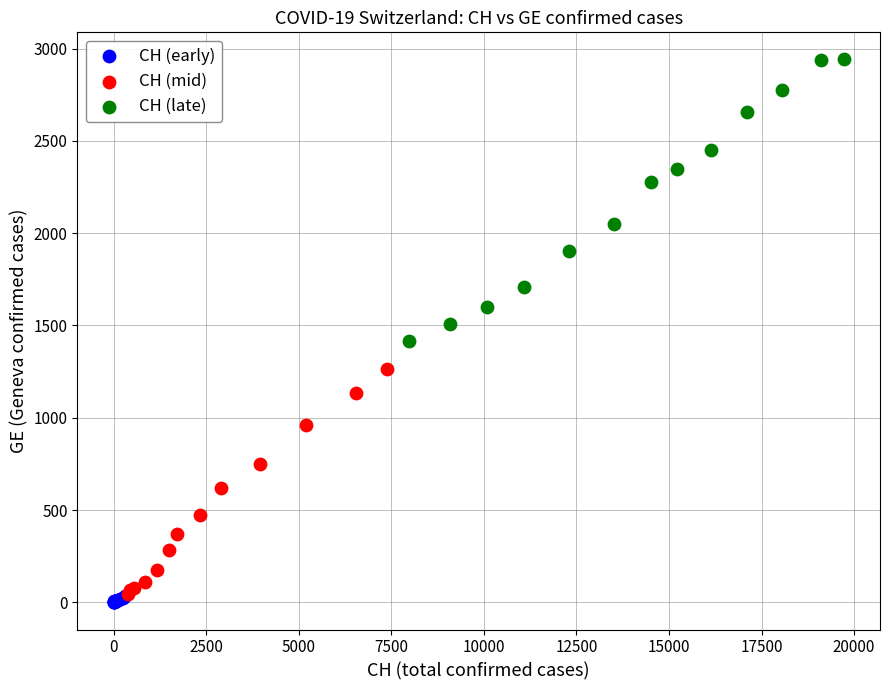

Which series contains the lowest Y value?

CH (early)